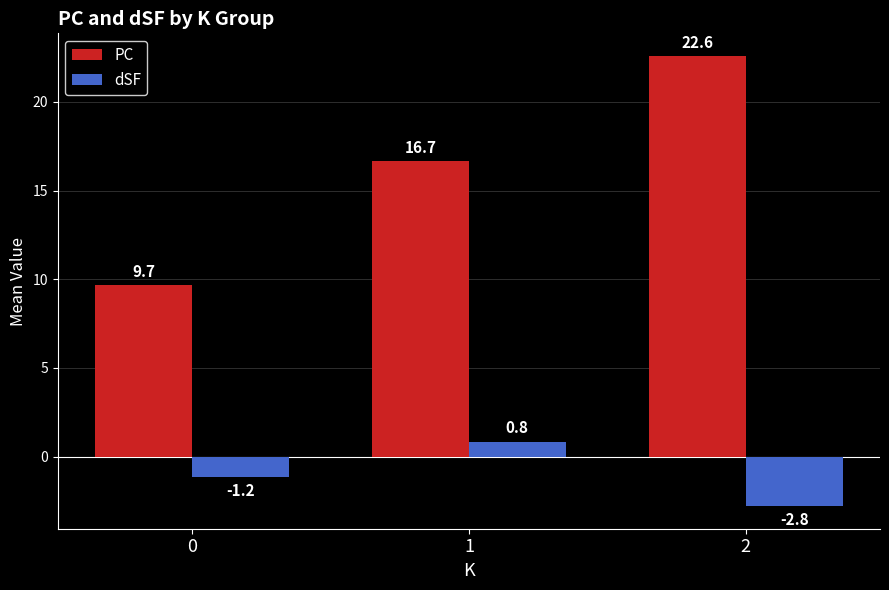

Does the chart contain stacked bars?

No